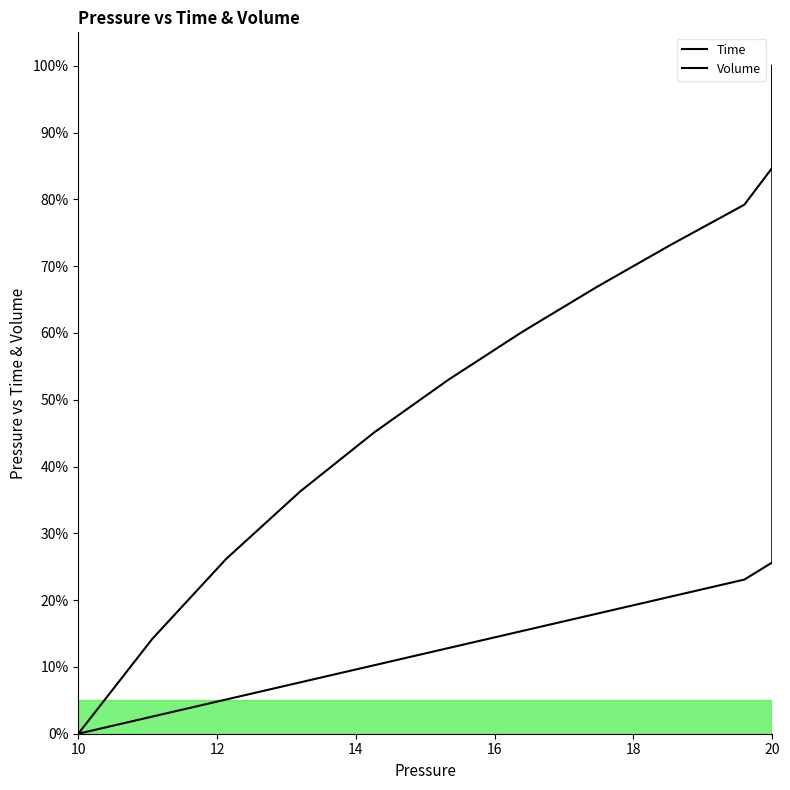

What is the label of the 26th point from the right?

20